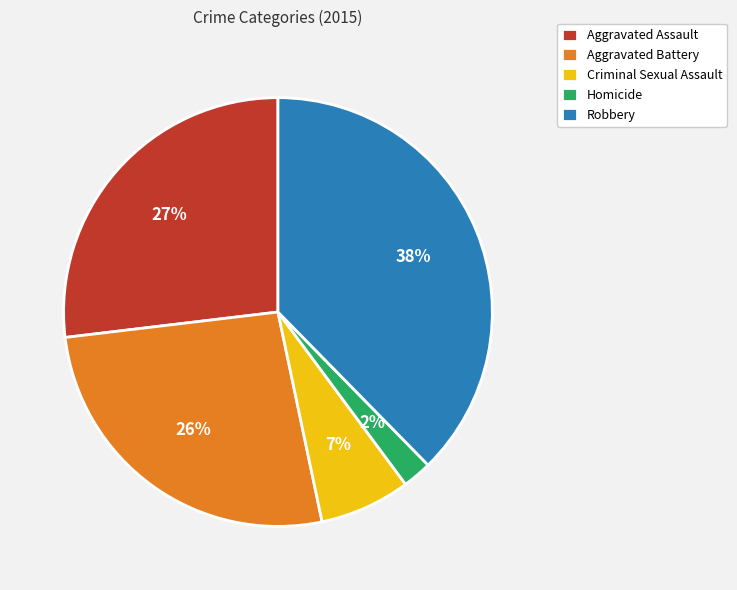

Is the sum of Robbery and Aggravated Assault greater than half?

Yes